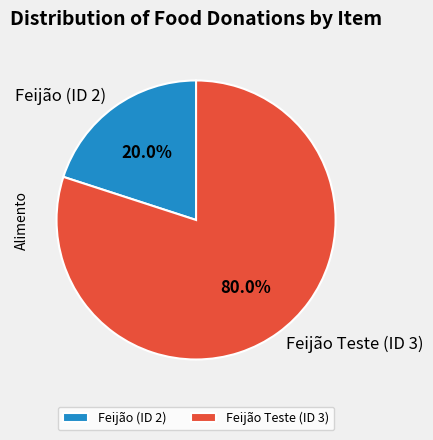

What percentage is the Feijão Teste (ID 3) slice, to the nearest percent?

80%